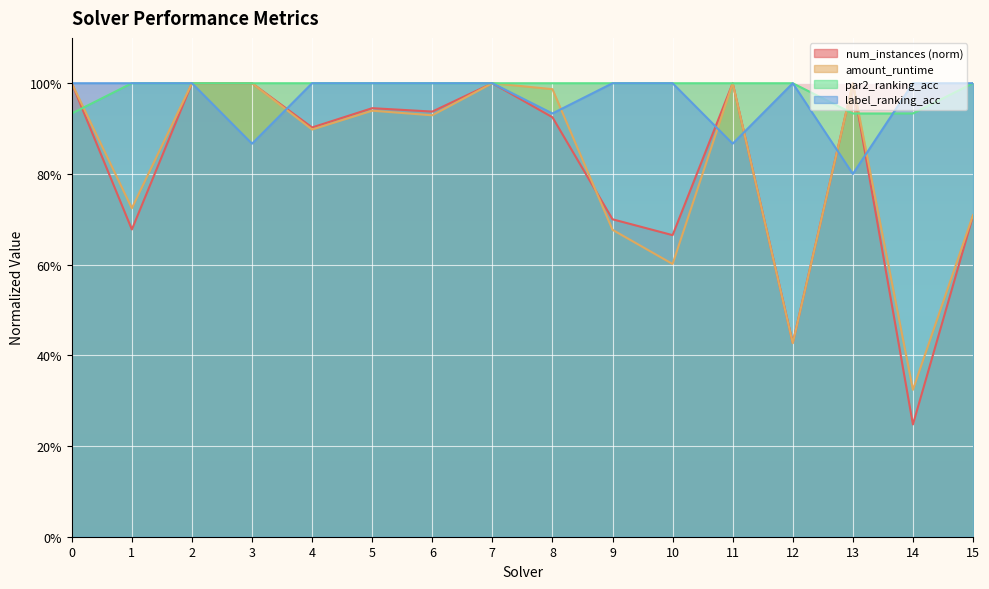

The amount_runtime series shows 1.0 at 8. True or false?

True